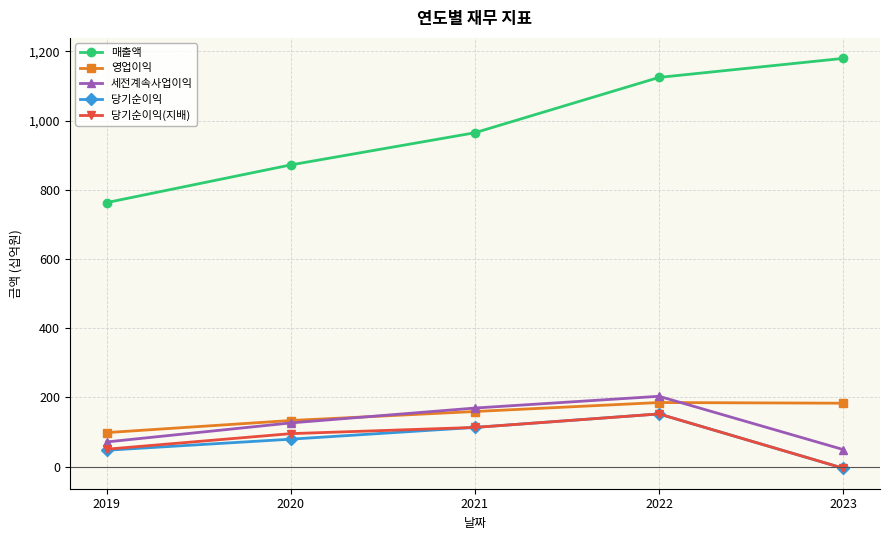

Rank the categories by 매출액 value from lowest to highest.

2019, 2020, 2021, 2022, 2023